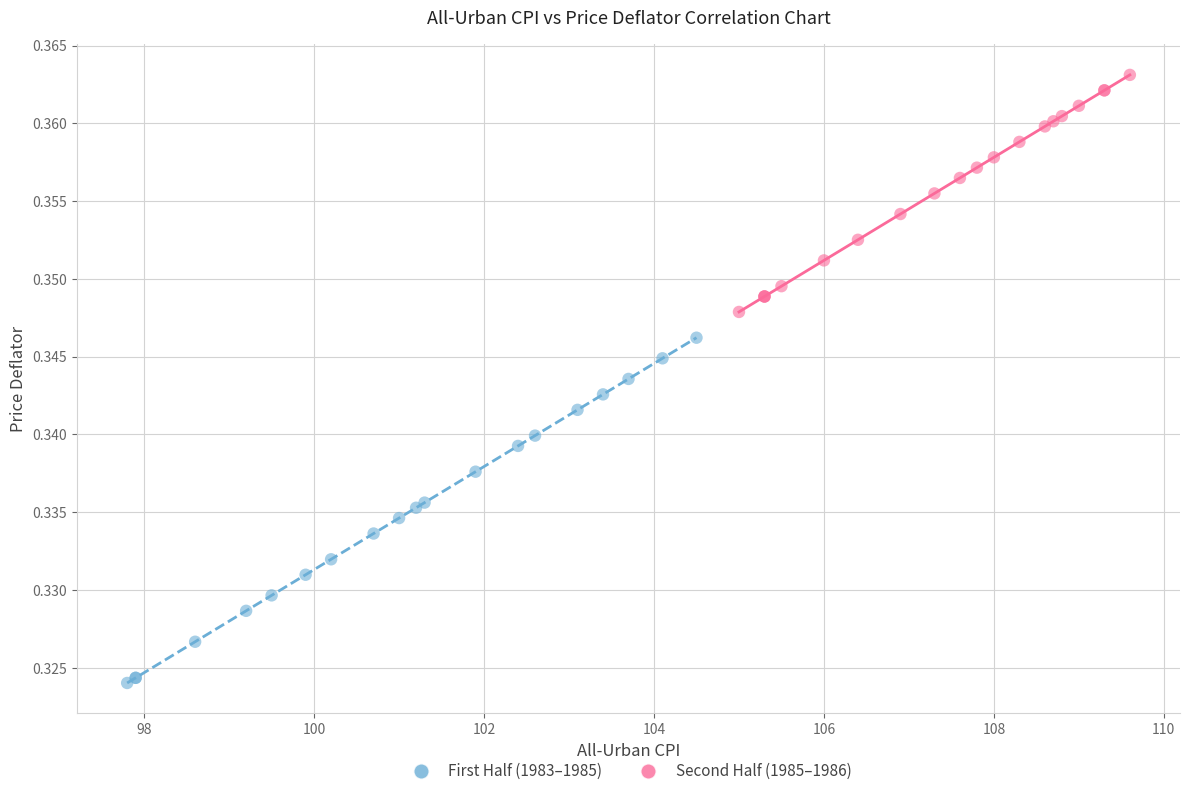

Which series contains the lowest Y value?

First Half (1983–1985)